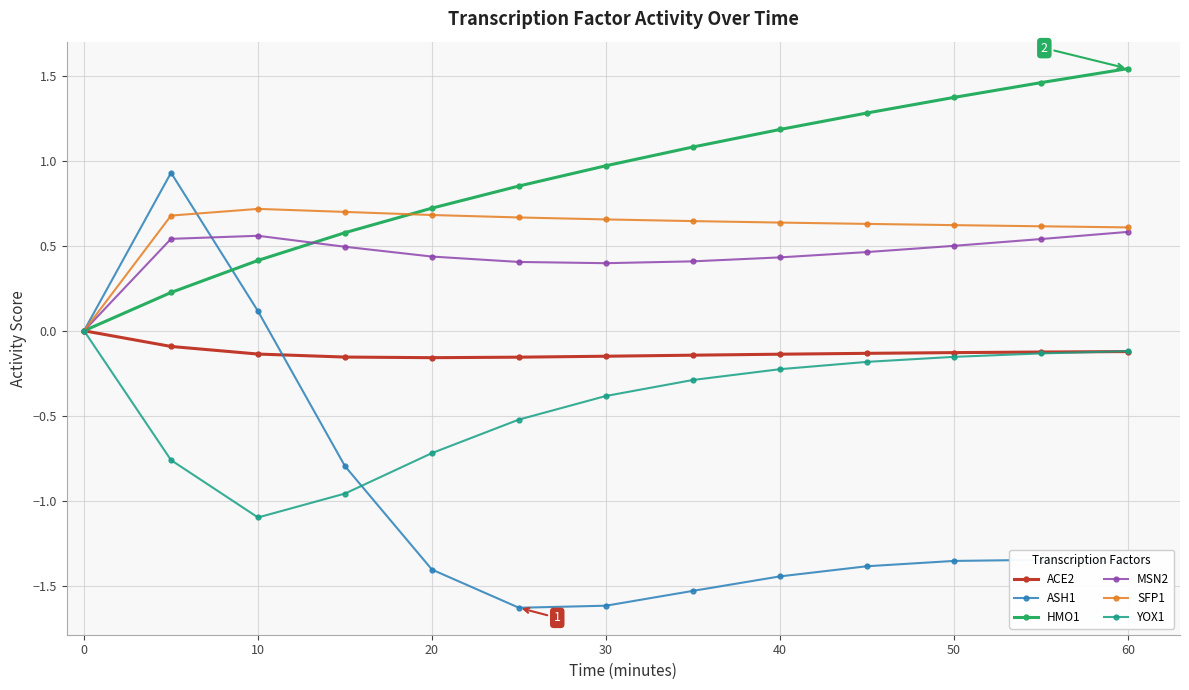

Which series has the widest spread of values?

ASH1